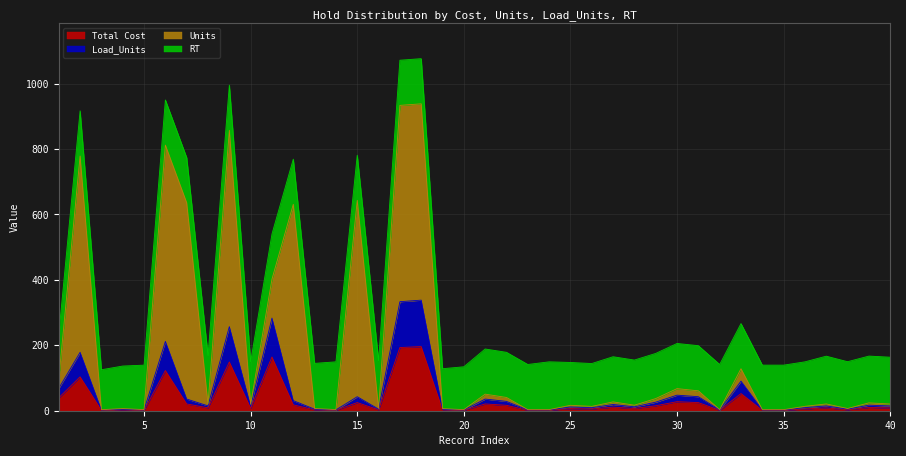

How many categories are shown in the chart?

40